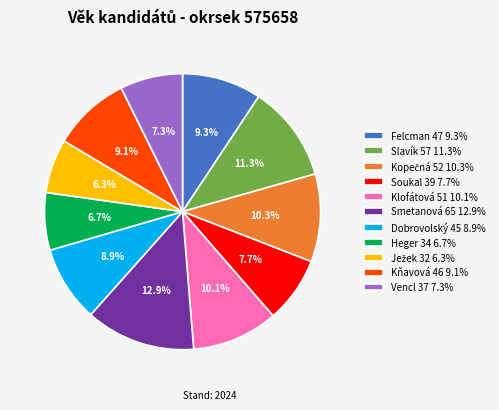

Does Smetanová 65 account for over 50% of the chart?

No